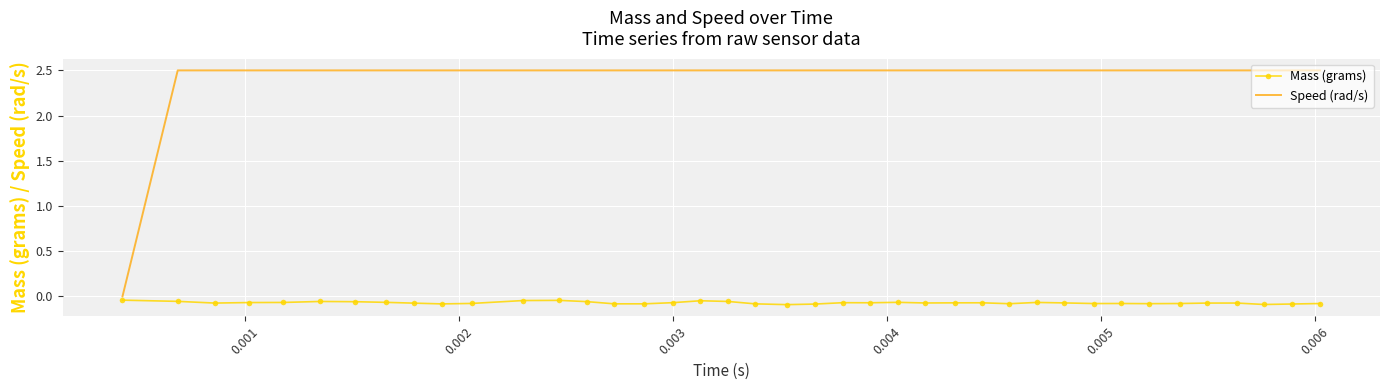

Rank the series by their maximum value, from lowest to highest.

Mass (grams), Speed (rad/s)